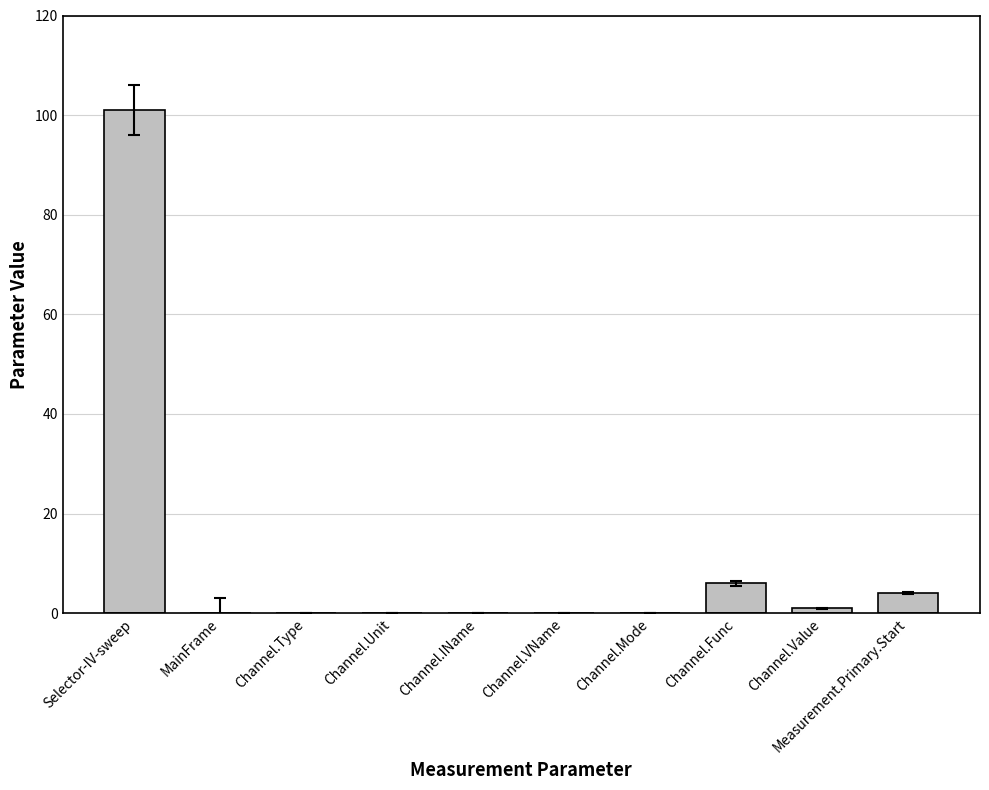

Is it true that the value at Channel.Mode is 0.0?

True